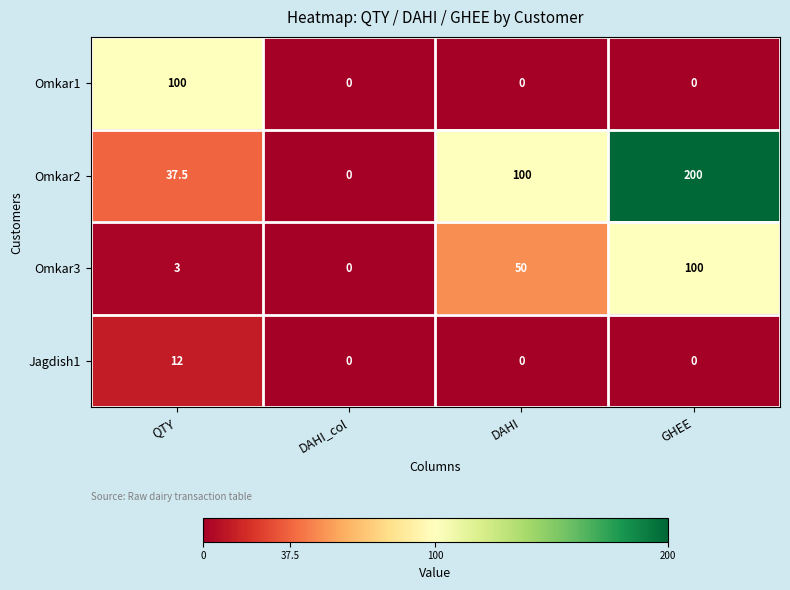

The Omkar3 series shows 3.0 at QTY. True or false?

True